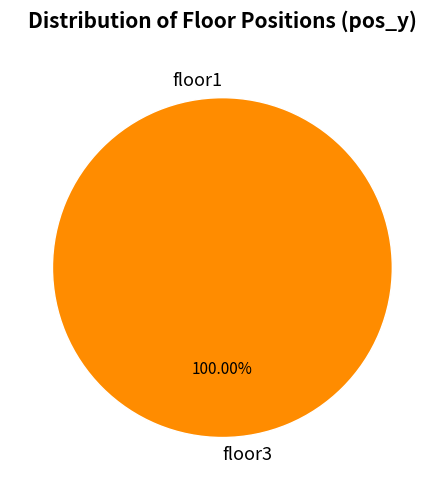

Does floor1 account for over 50% of the chart?

No